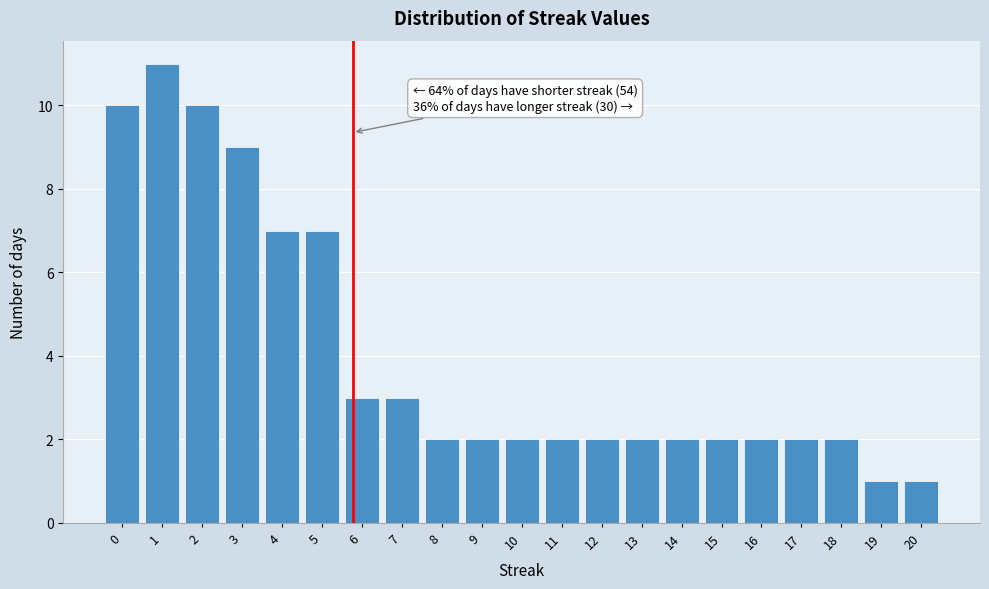

Which range on the x-axis has the tallest bar?

0.5 to 1.5